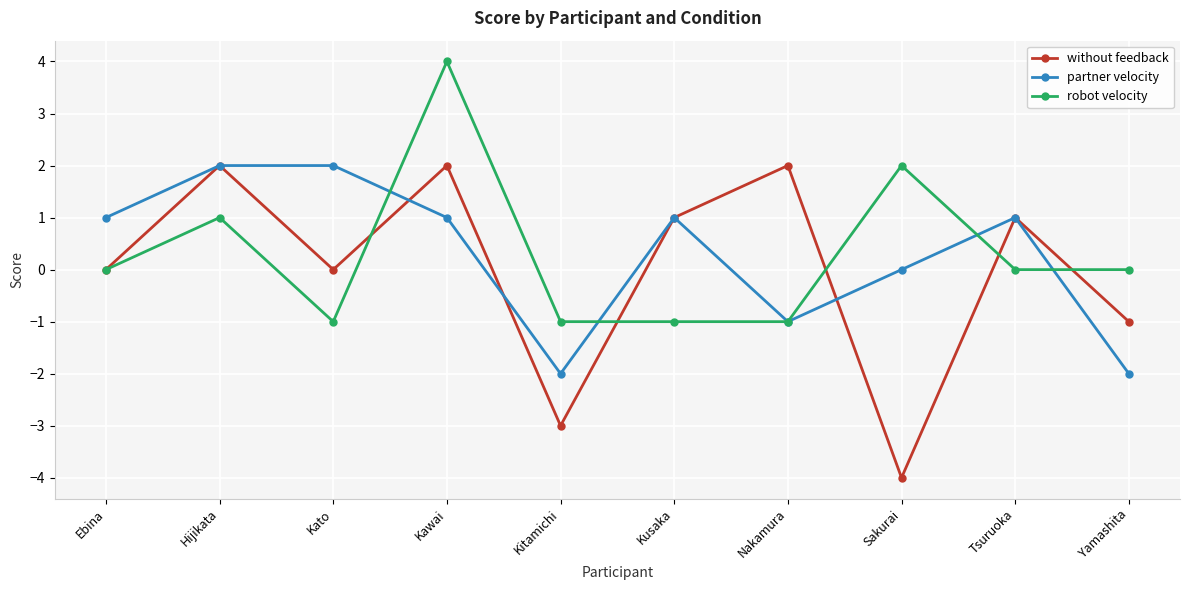

What position from the left is Yamashita?

10